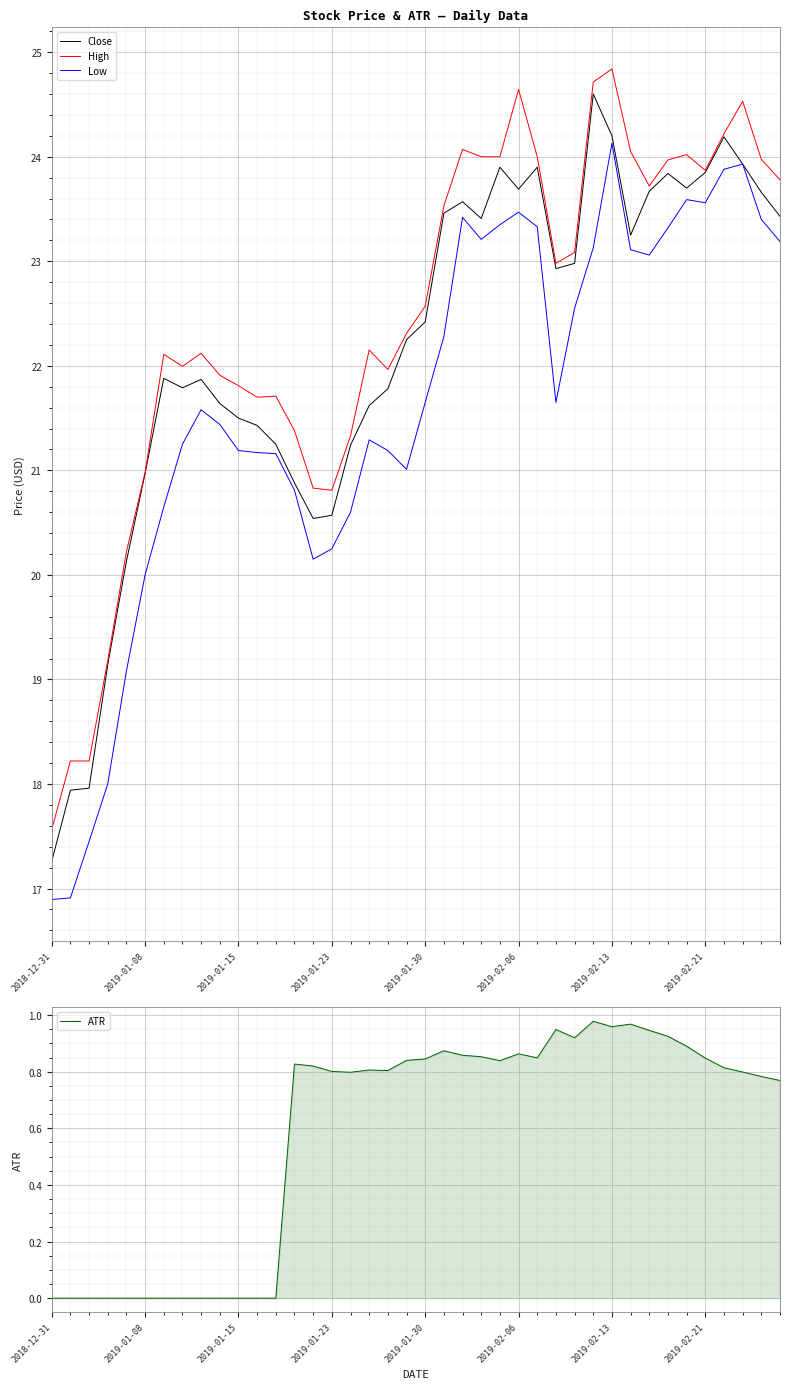

The value of Close at 2018-12-31 is 17.3. True or false?

True